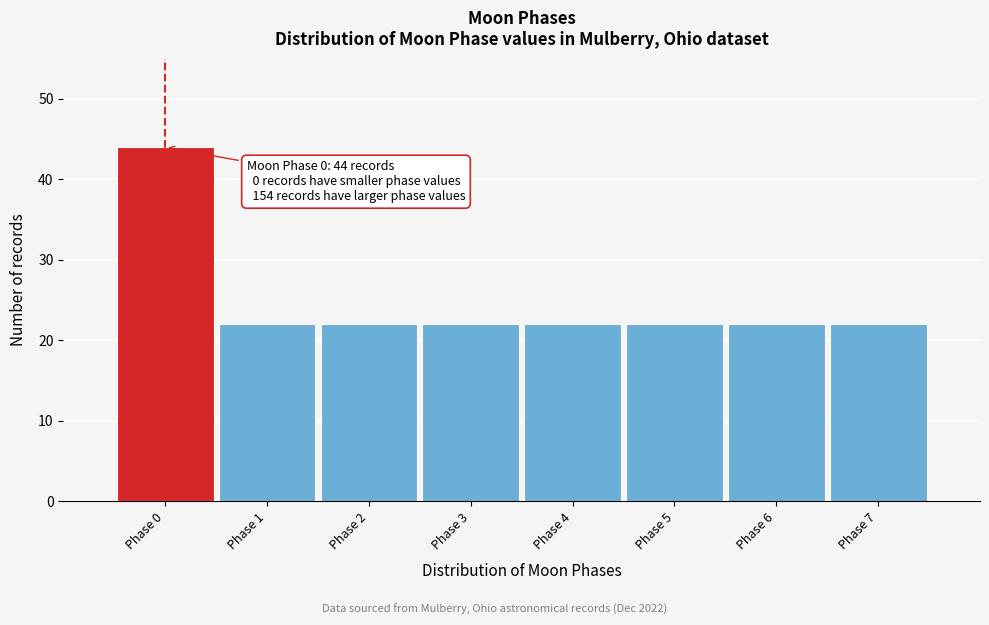

Which range on the x-axis has the tallest bar?

-0.5 to 0.5